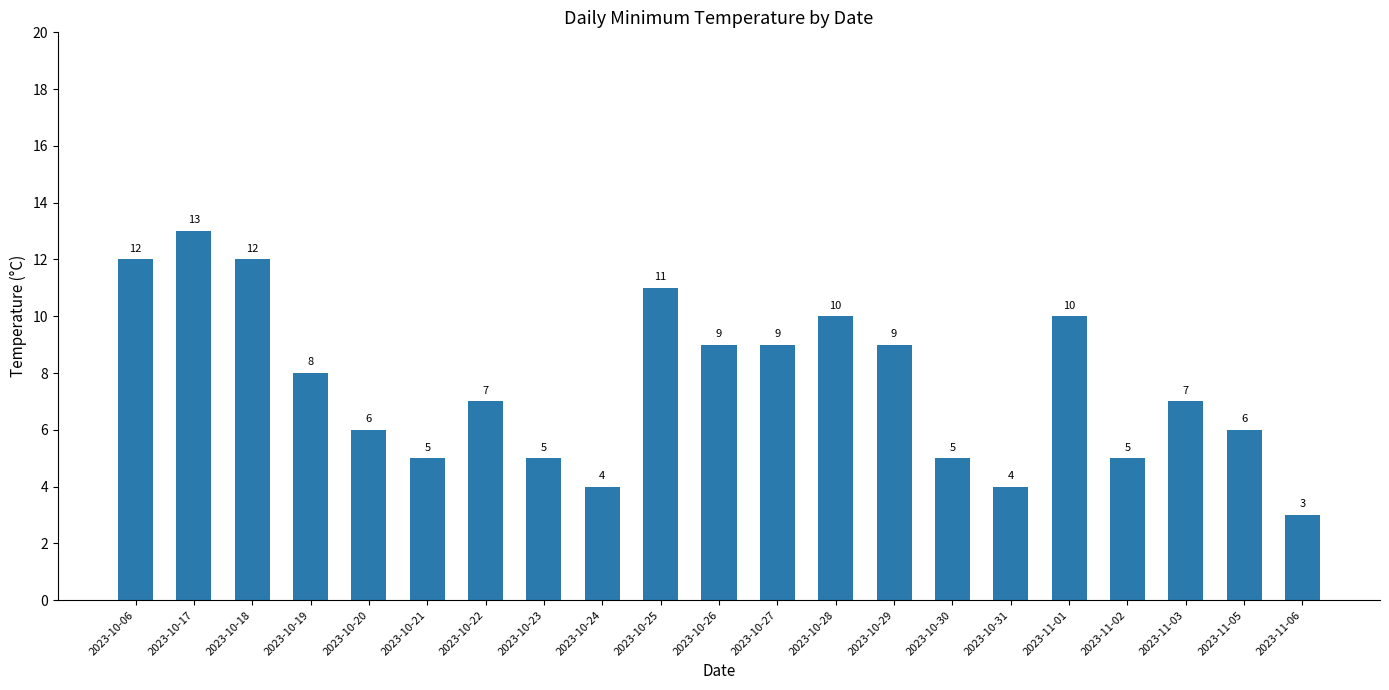

Read the value at 2023-10-31, to the nearest 5.

5